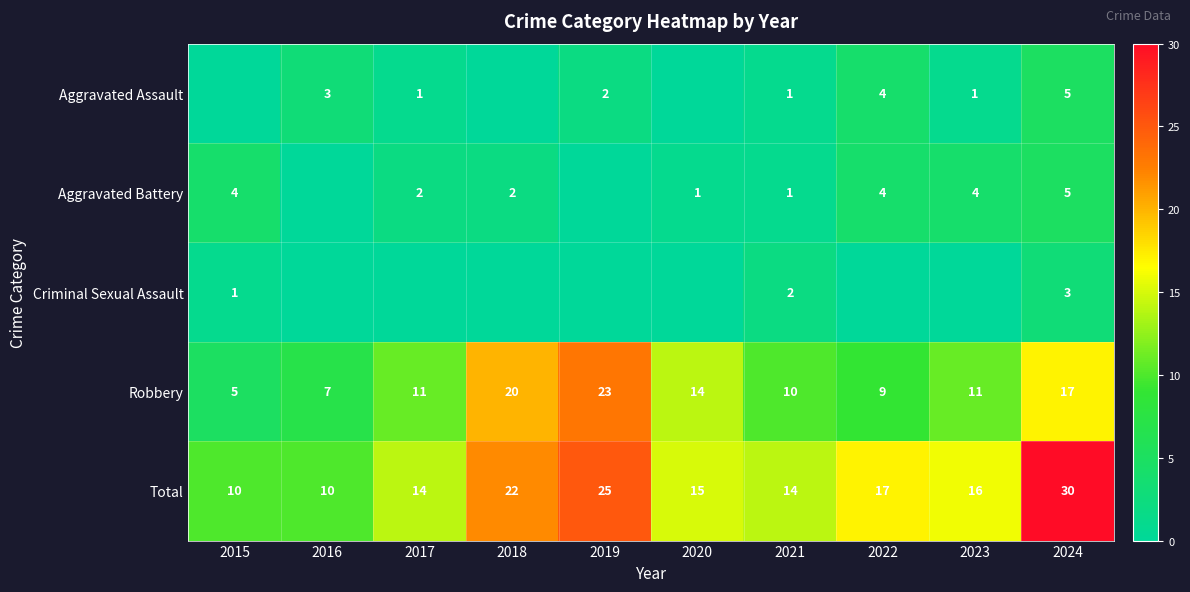

What is the sum of the Aggravated Battery values at 2024 and 2018?

7